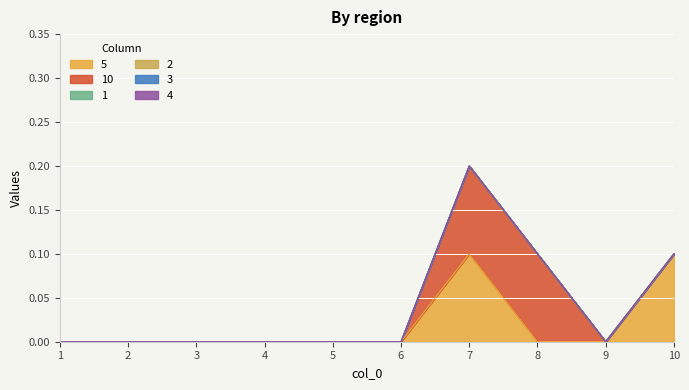

How many interior local peaks does the 5 series have?

1